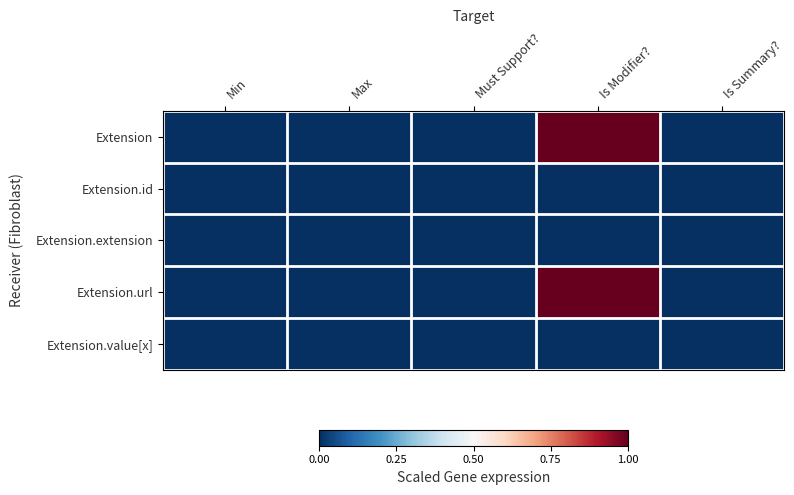

Reading right to left, what are all the values shown in this chart?

Extension: Is Summary?=0	Is Modifier?=1	Must Support?=0	Max=0	Min=0
Extension.id: Is Summary?=0	Is Modifier?=0	Must Support?=0	Max=0	Min=0
Extension.extension: Is Summary?=0	Is Modifier?=0	Must Support?=0	Max=0	Min=0
Extension.url: Is Summary?=0	Is Modifier?=1	Must Support?=0	Max=0	Min=0
Extension.value[x]: Is Summary?=0	Is Modifier?=0	Must Support?=0	Max=0	Min=0